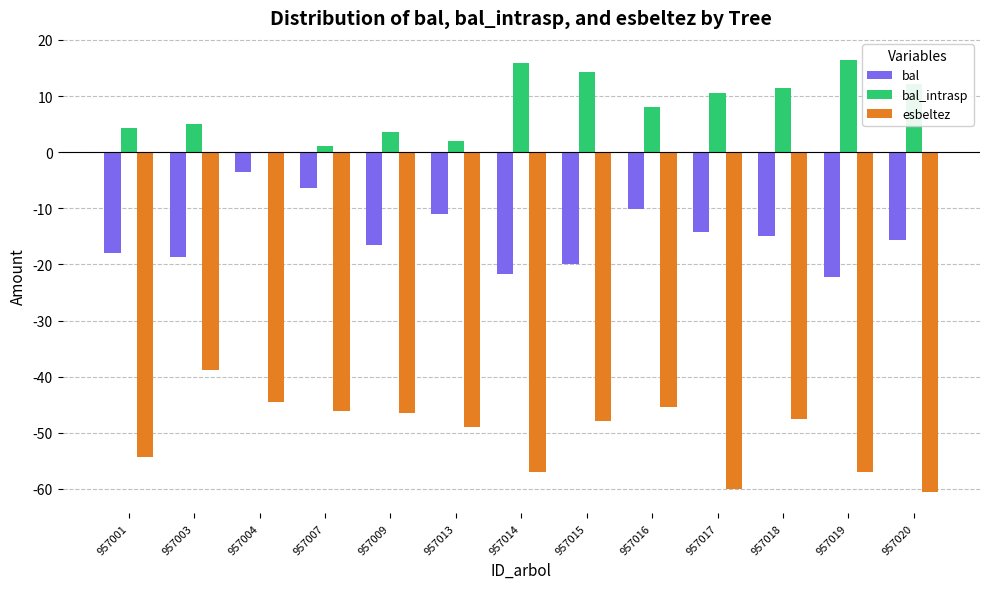

Is it true that esbeltez equals -60.0 at 957017?

True